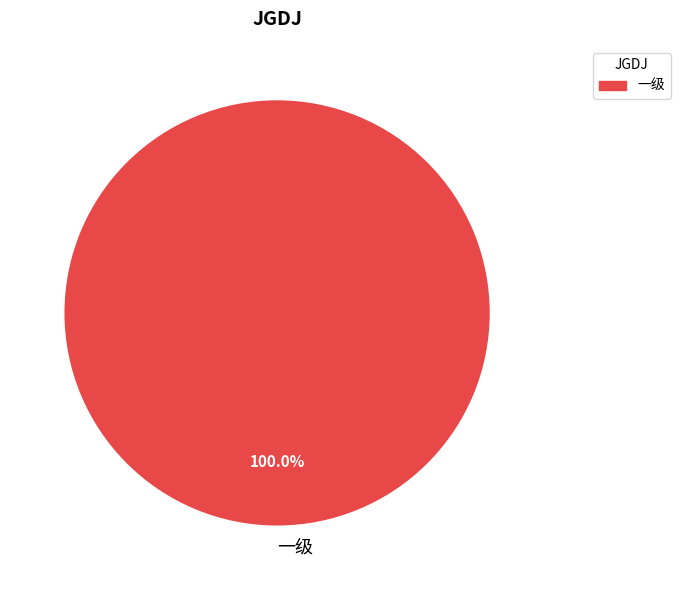

Which category accounts for the majority?

一级